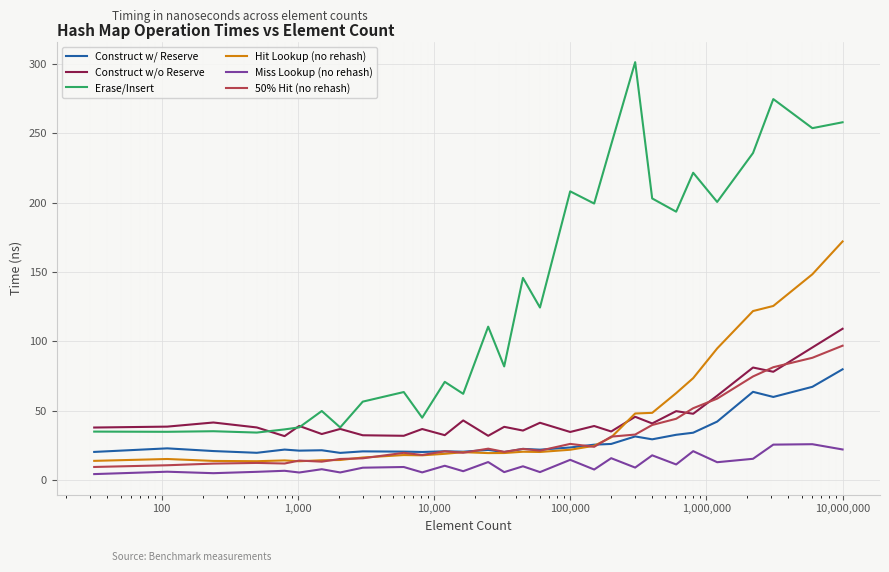

Does the chart display data point markers on the line(s)?

No